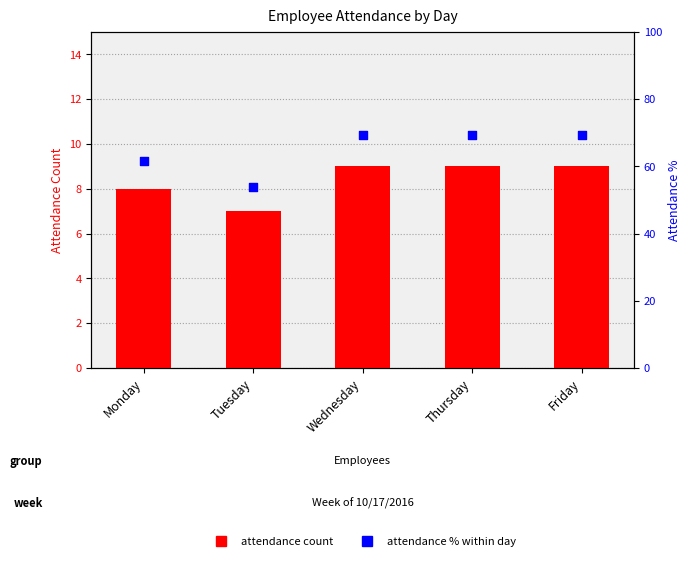

Which series contains the highest Y value?

attendance % within day